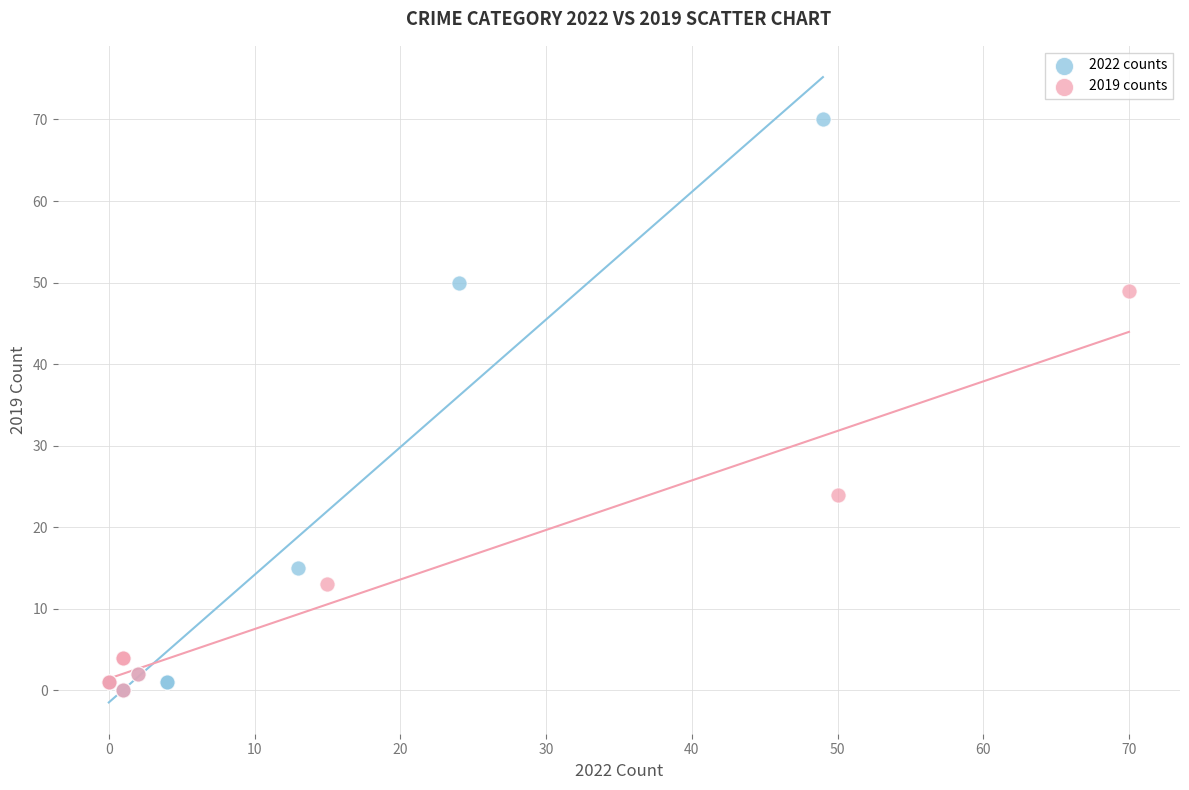

Which series has the widest spread of Y values?

2022 counts